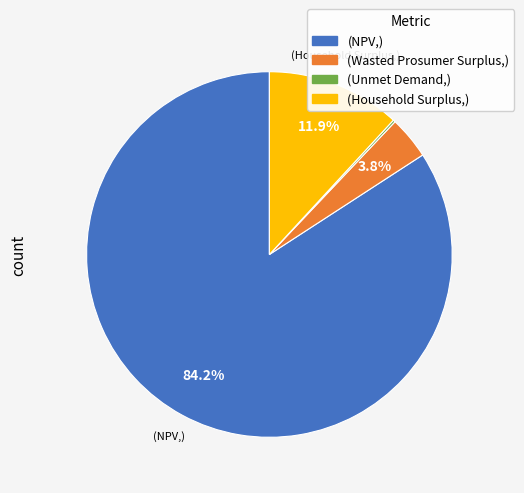

Is there any slice that represents more than half of the pie?

Yes